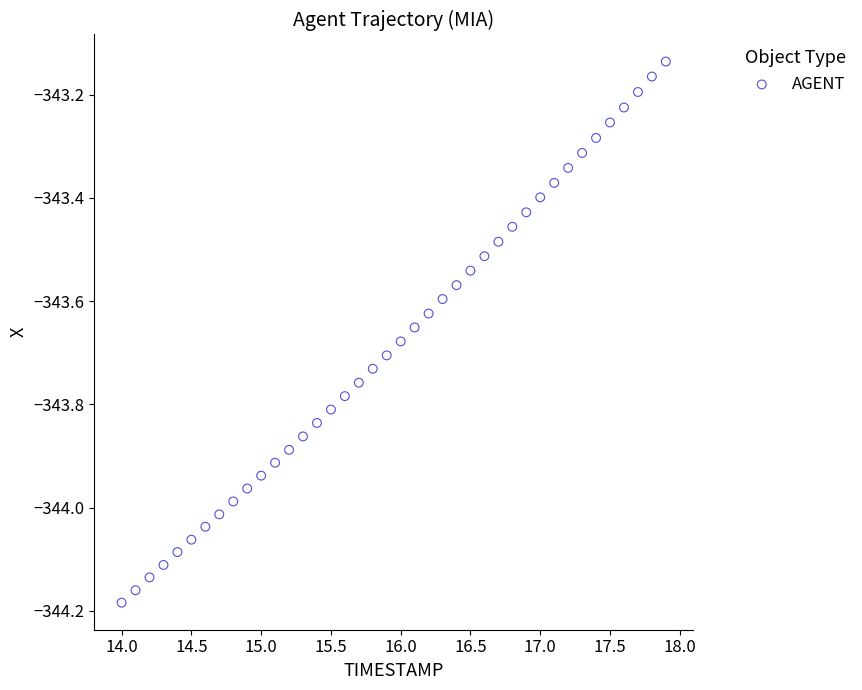

What is the range of X values (max minus min)?

3.9